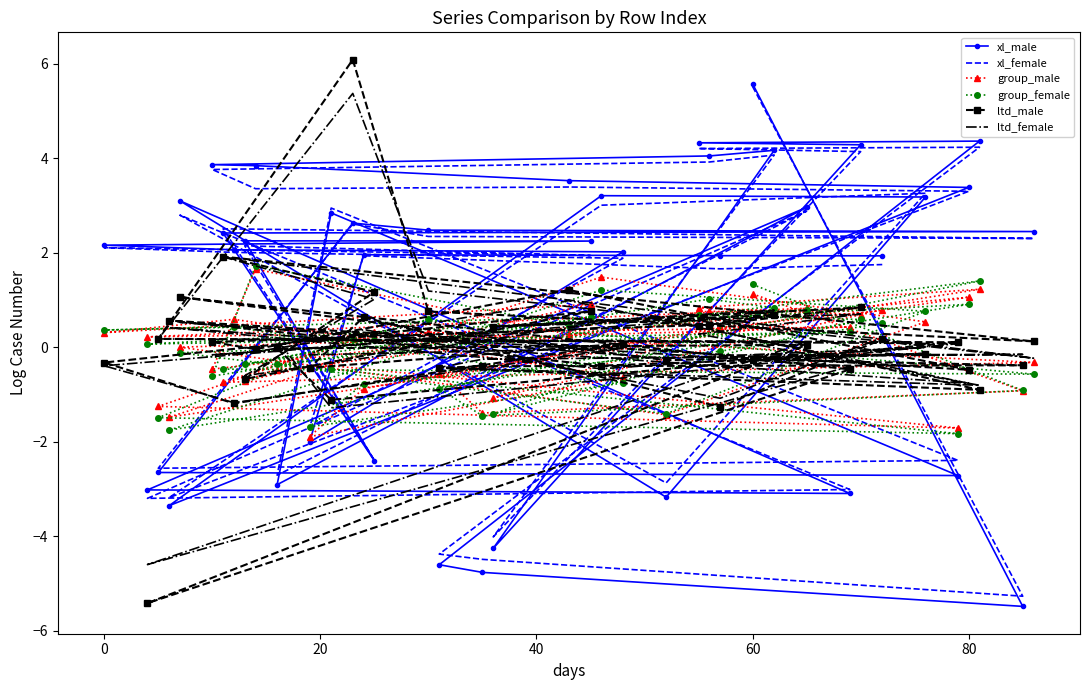

The xl_female series shows -5.9 at 20. True or false?

False